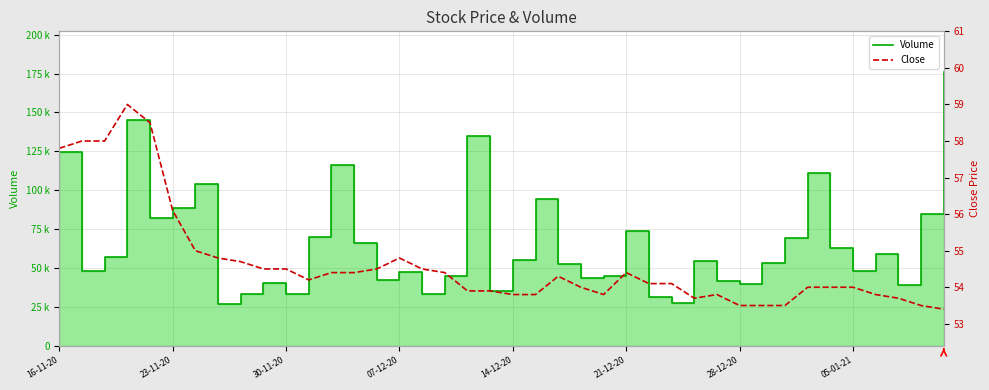

Is the value of Volume at 21 greater than the value of Close at 22?

Yes